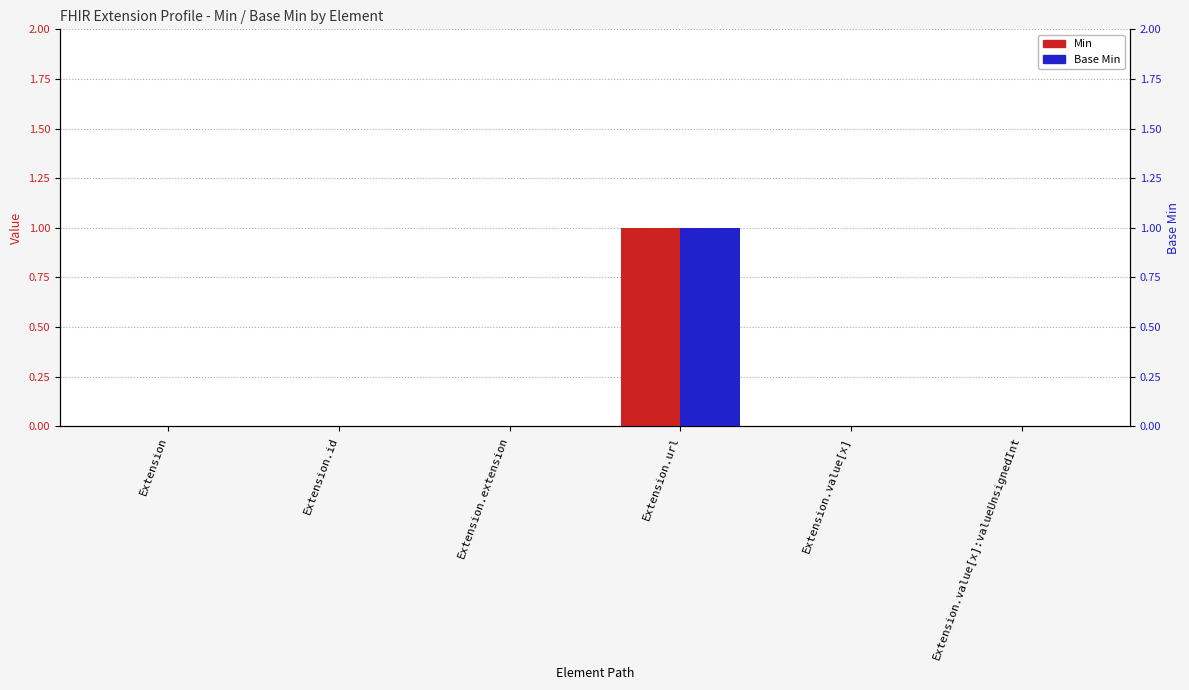

At which label does Base Min reach its minimum?

Extension